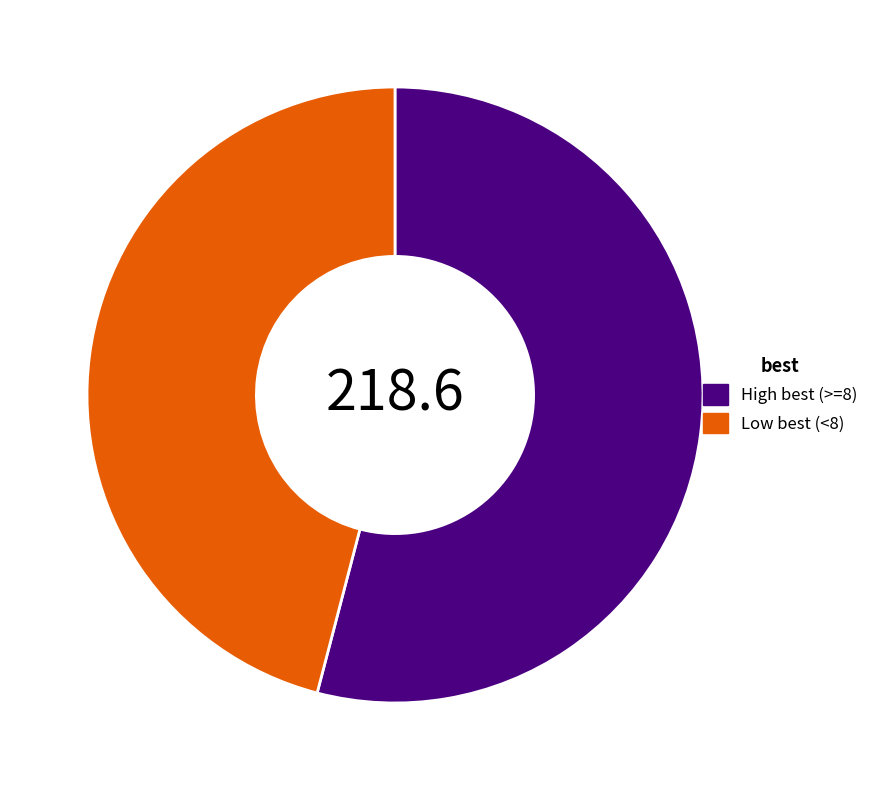

The Low best (<8) slice represents 35% of the pie. True or false?

False